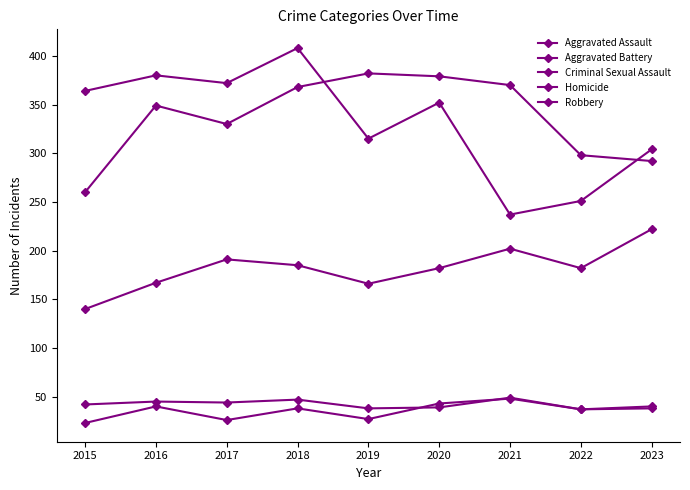

At which category is the sum across all series the highest?

2018